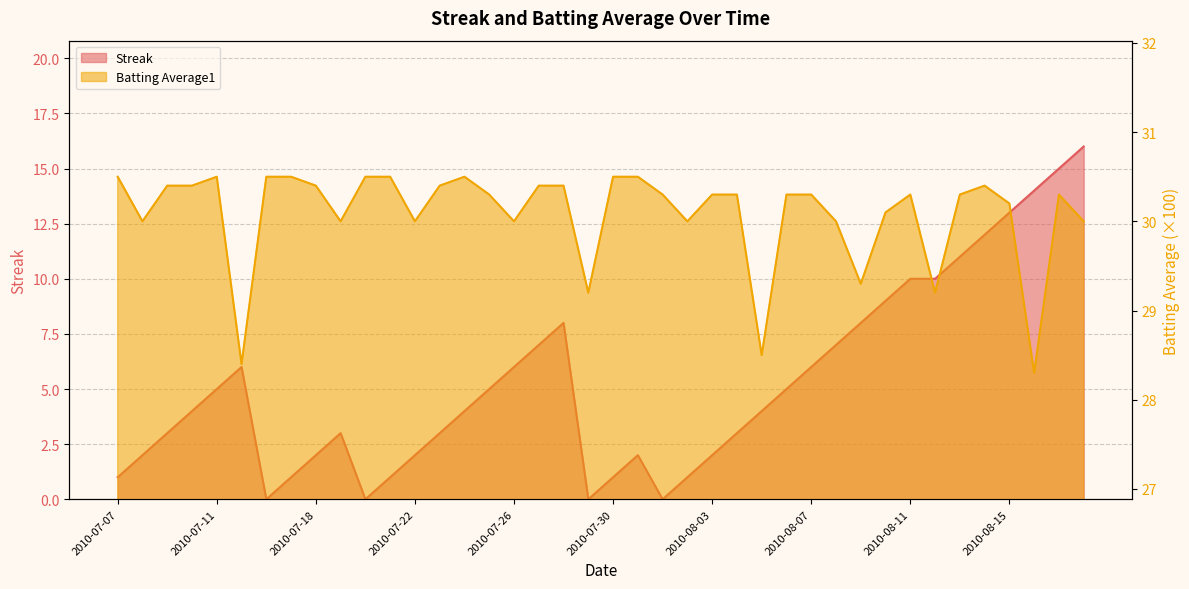

How many distinct data groups are displayed?

2